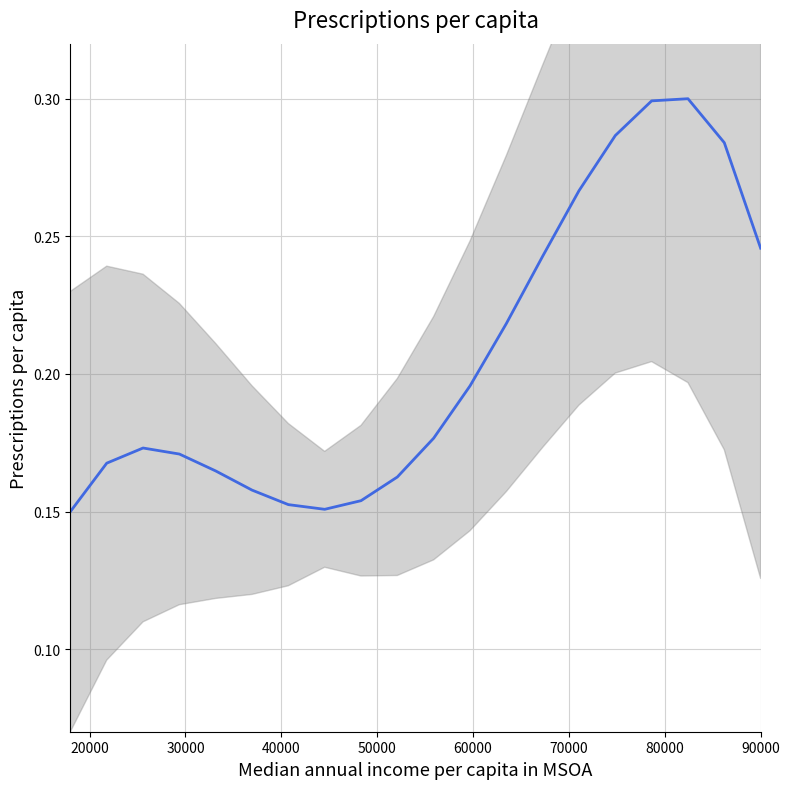

Reading right to left, list all the values displayed in this chart.

0.2	0.3	0.3	0.3	0.3	0.3	0.2	0.2	0.2	0.2	0.2	0.2	0.2	0.2	0.2	0.2	0.2	0.2	0.2	0.1